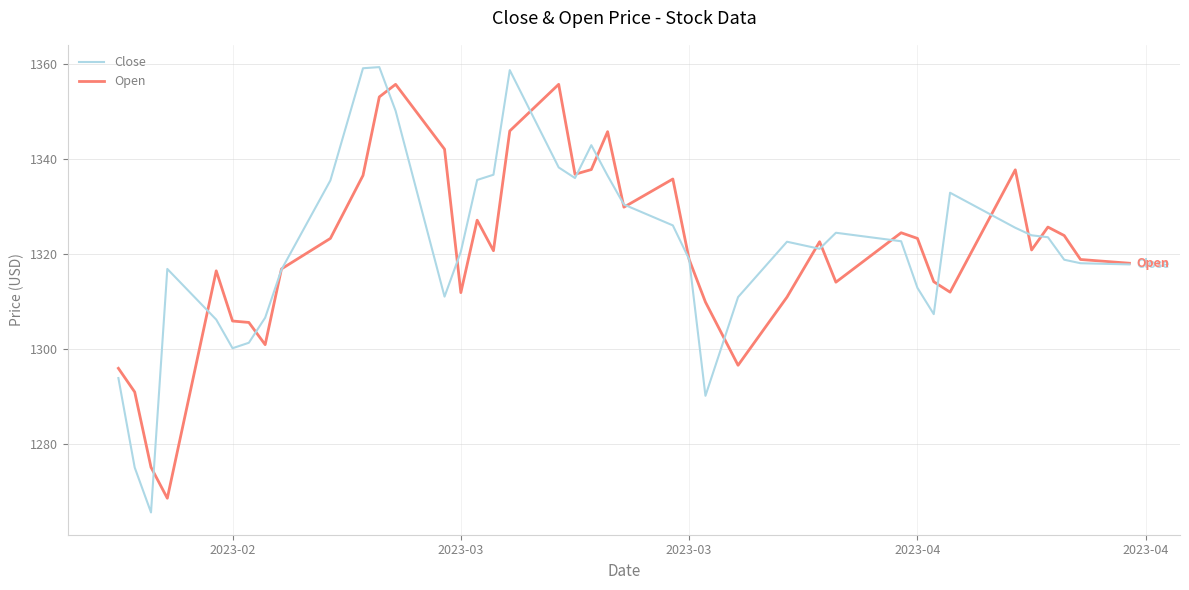

What is the maximum value for Close?

1359.3